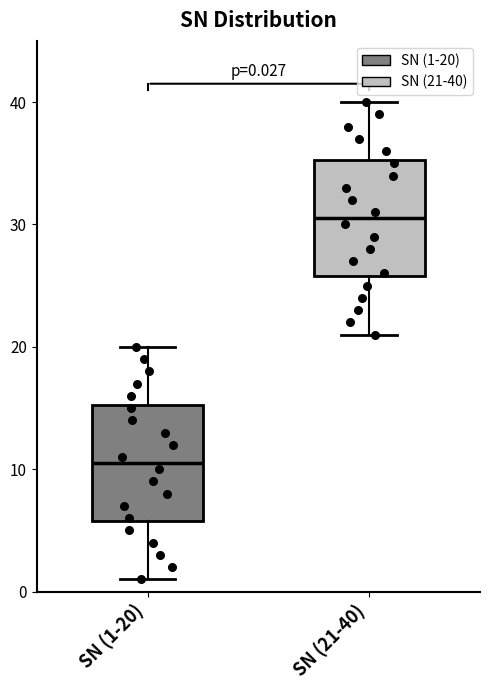

Which box has the highest median line?

SN (21-40)